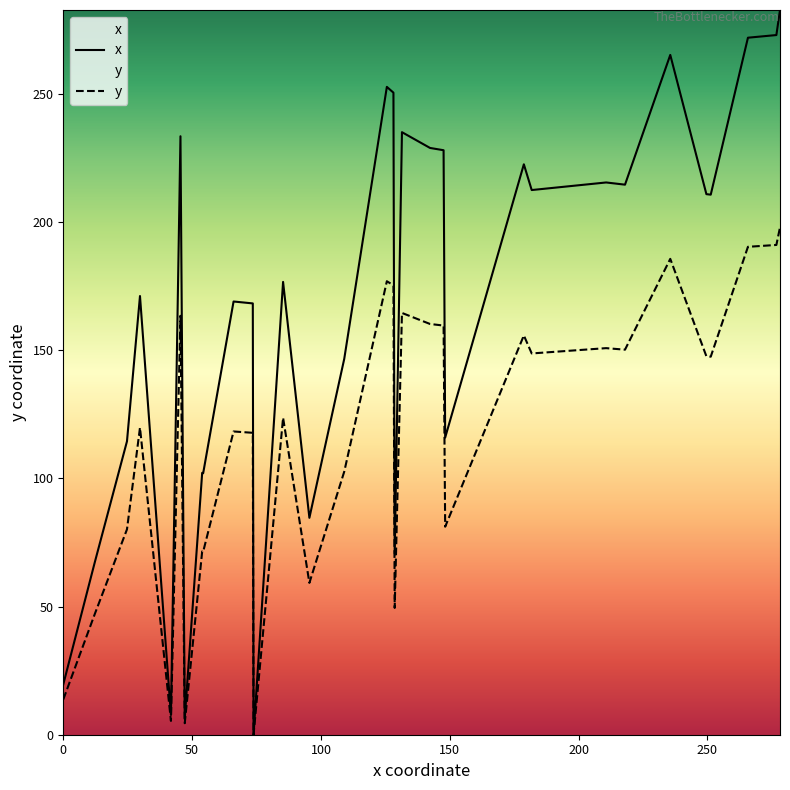

What is the sum of all y values?

3984.5